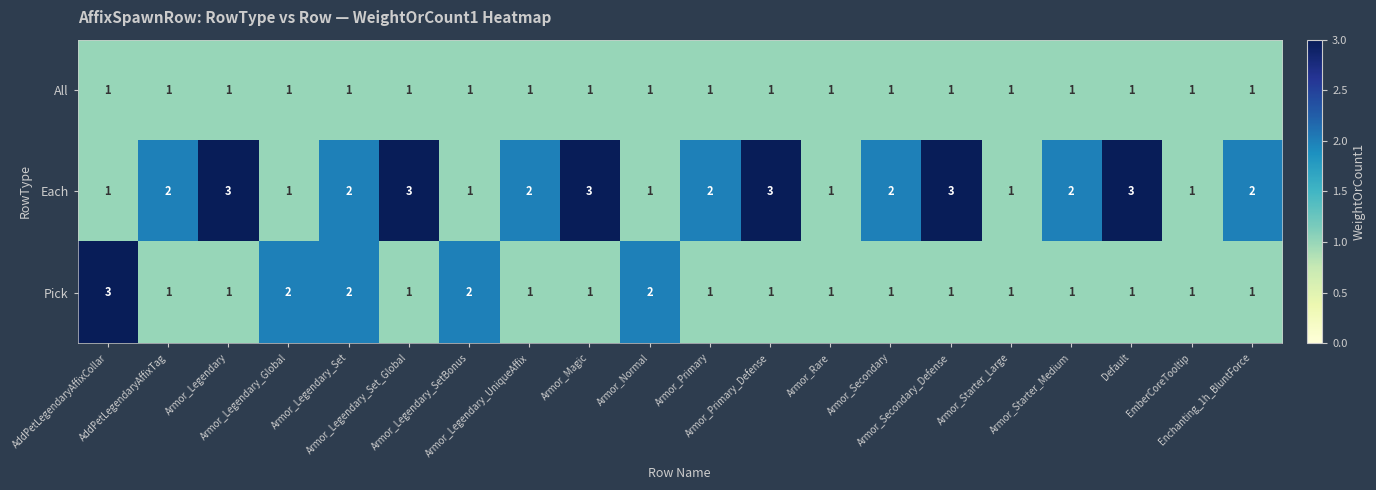

Which series has the largest total across all categories?

Each